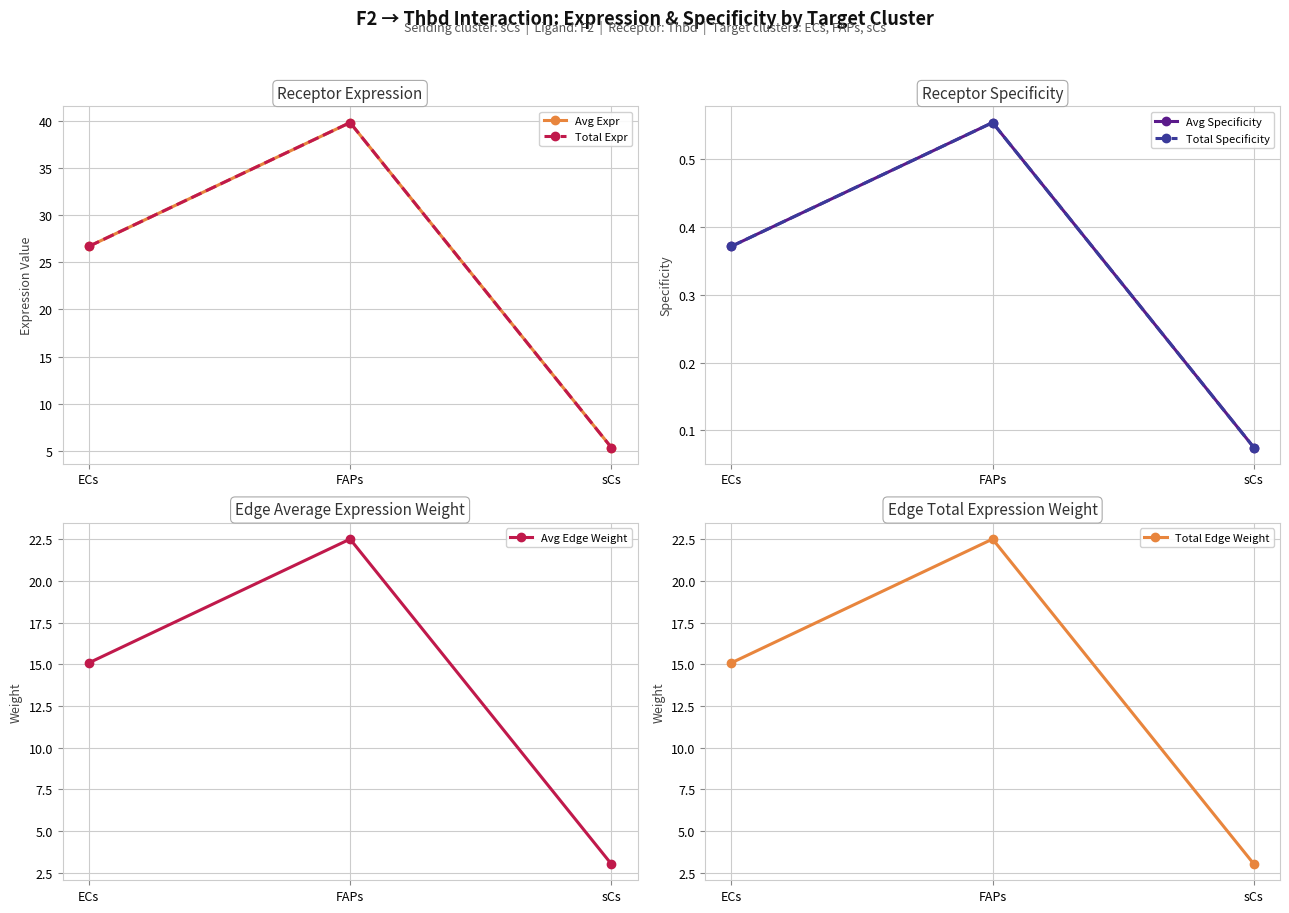

Which series has the largest range (max minus min)?

Avg Expr